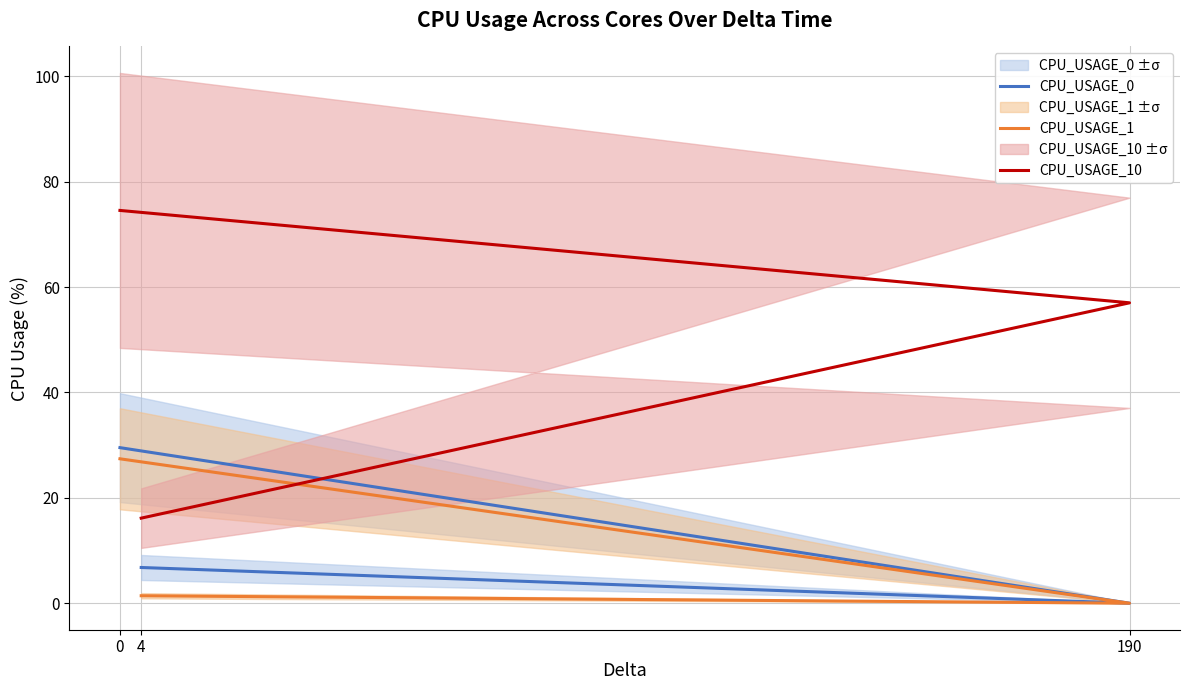

What is the average value of the CPU_USAGE_1 series?

9.6